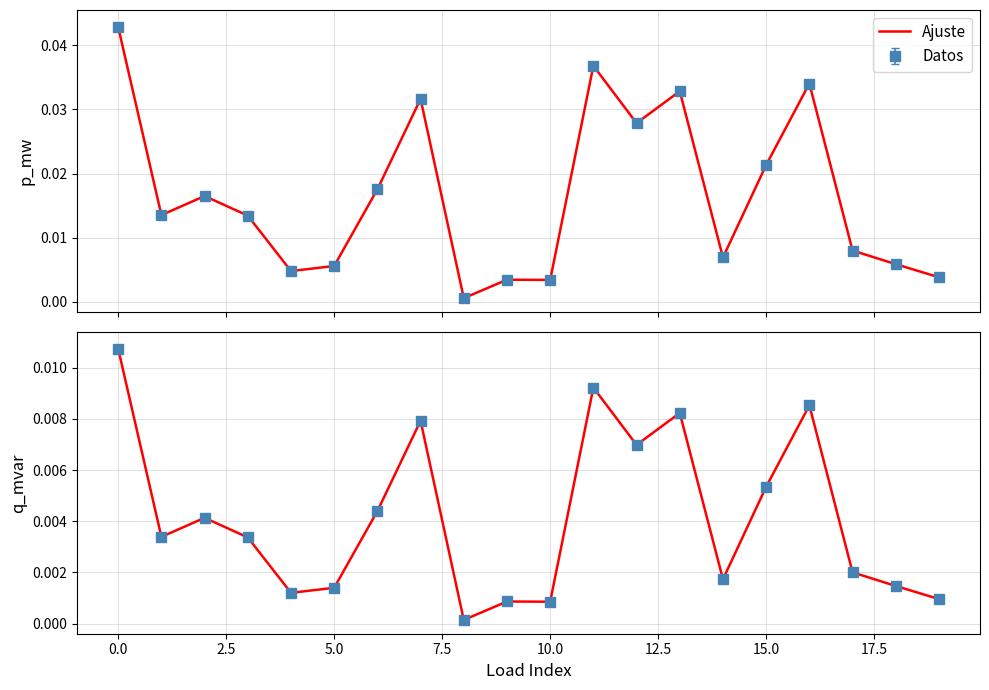

How many interior local peaks (higher than both neighbors) does the data have?

6